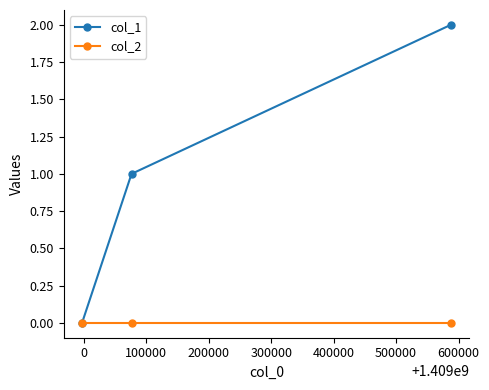

Count the number of categories in the chart.

3